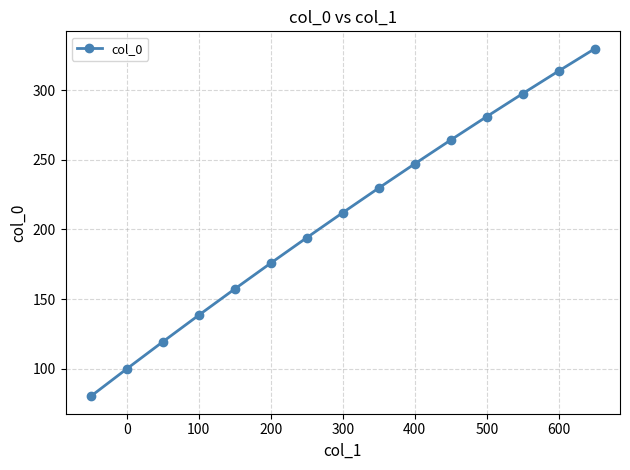

Does the chart display data point markers on the line(s)?

Yes